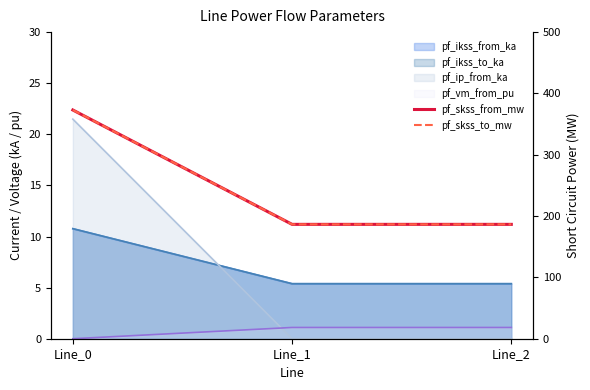

List the labels in order of pf_skss_from_mw value, largest first.

Line_0, Line_1, Line_2